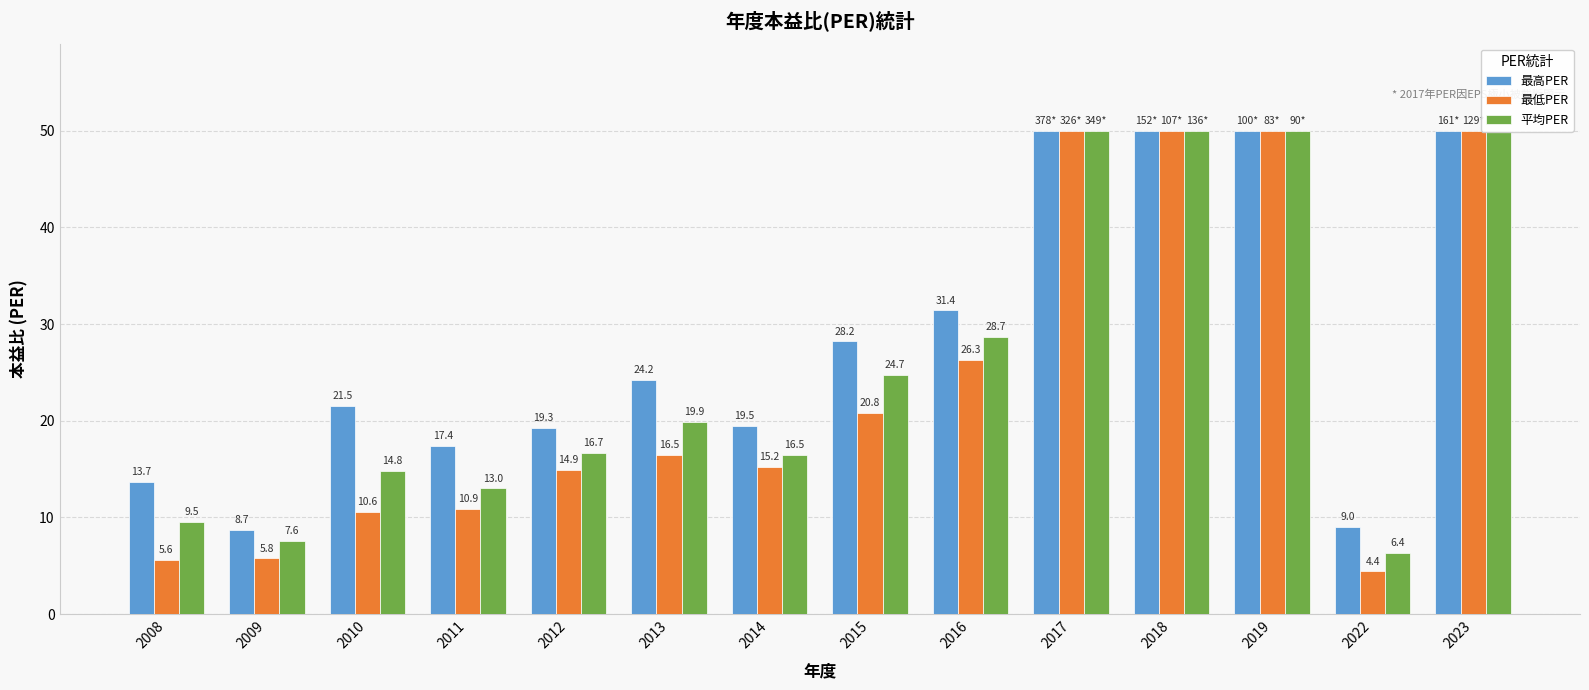

What is the value of the 最高PER bar at the 12th from the left?

50.0